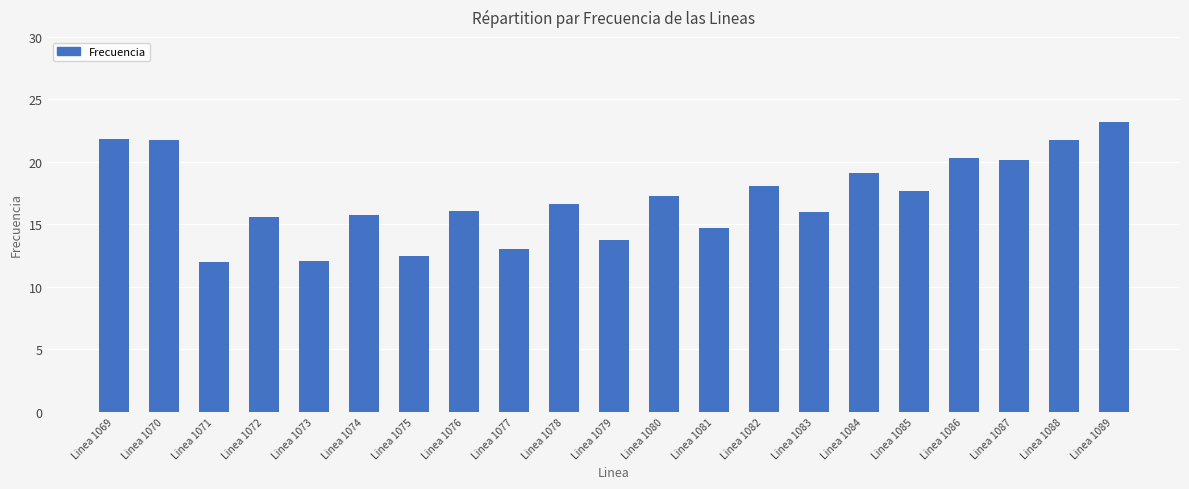

What is the difference between the maximum and second lowest values?

11.1